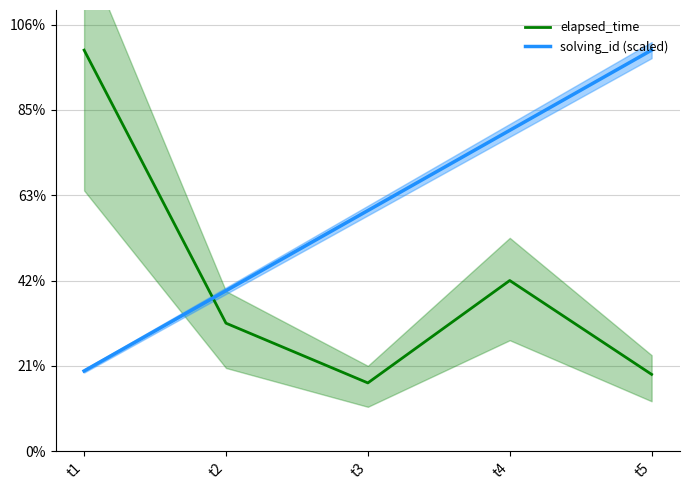

Is the value of solving_id (scaled) at t1 greater than the value of elapsed_time at t3?

Yes